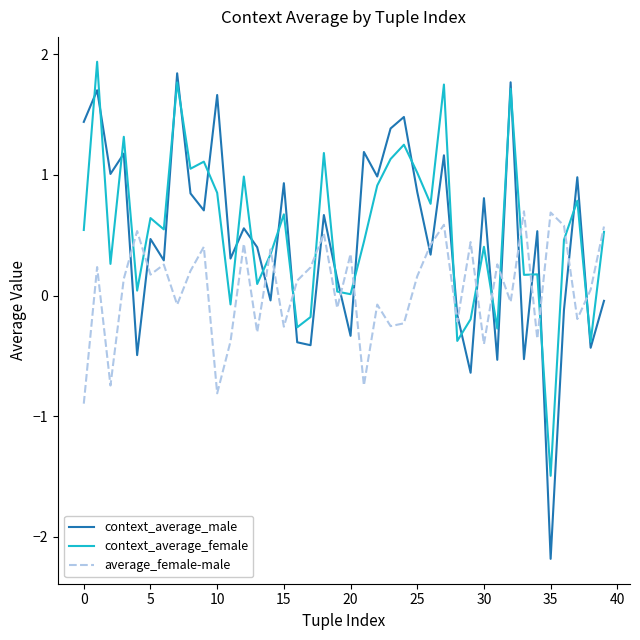

After their last crossing, which series has the higher values: context_average_female or context_average_male?

context_average_female